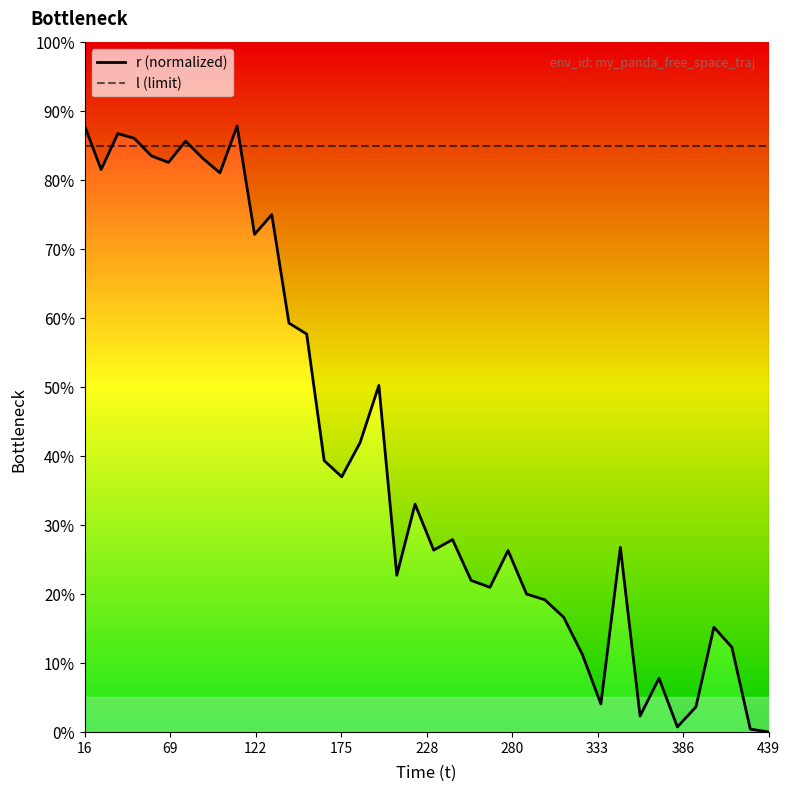

Is the value of l (limit) at 30 greater than the value of r (normalized) at 21?

Yes